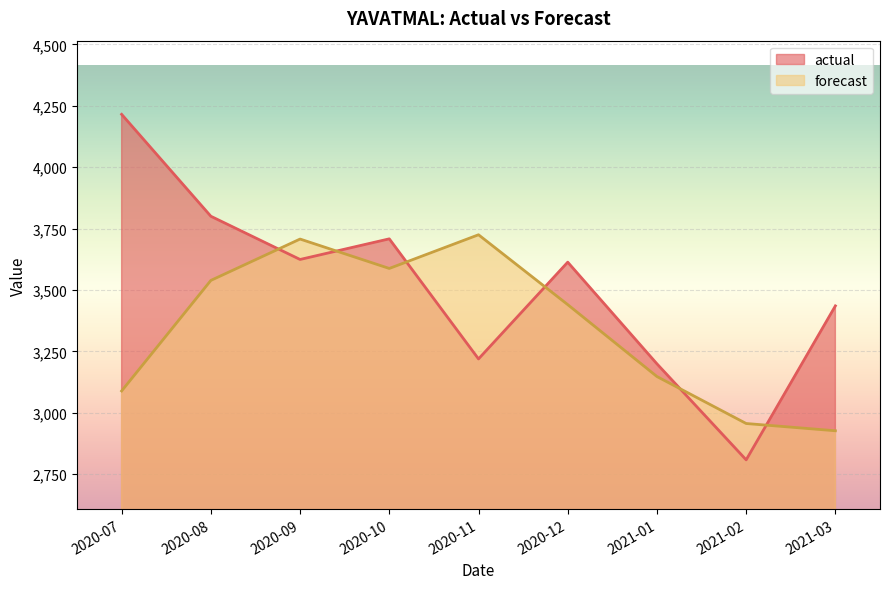

Reading left to right, what are all the values shown in this chart?

actual: 2020-07=4215.0	2020-08=3800.0	2020-09=3624.0	2020-10=3708.0	2020-11=3219.0	2020-12=3613.0	2021-01=3199.0	2021-02=2808.0	2021-03=3435.0
forecast: 2020-07=3088.6	2020-08=3538.7	2020-09=3707.2	2020-10=3587.4	2020-11=3724.6	2020-12=3440.1	2021-01=3147.3	2021-02=2956.0	2021-03=2926.5